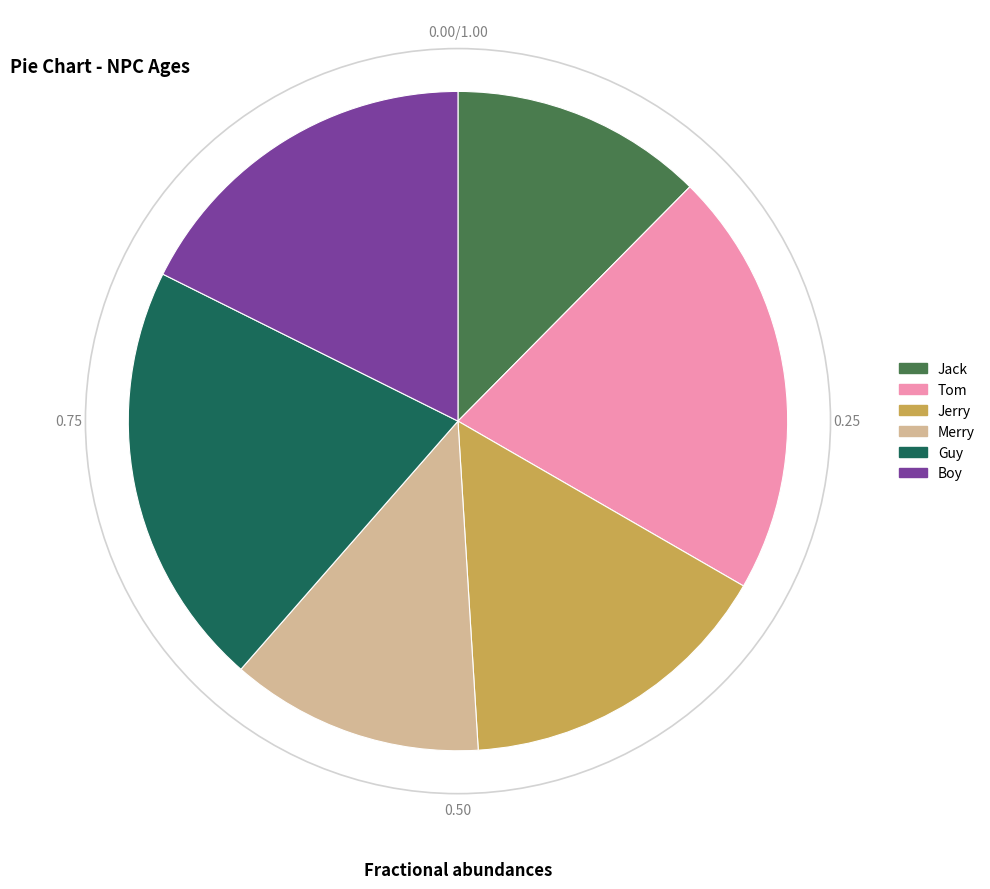

What is the ratio of the value at Jack to the value at Tom?

0.6